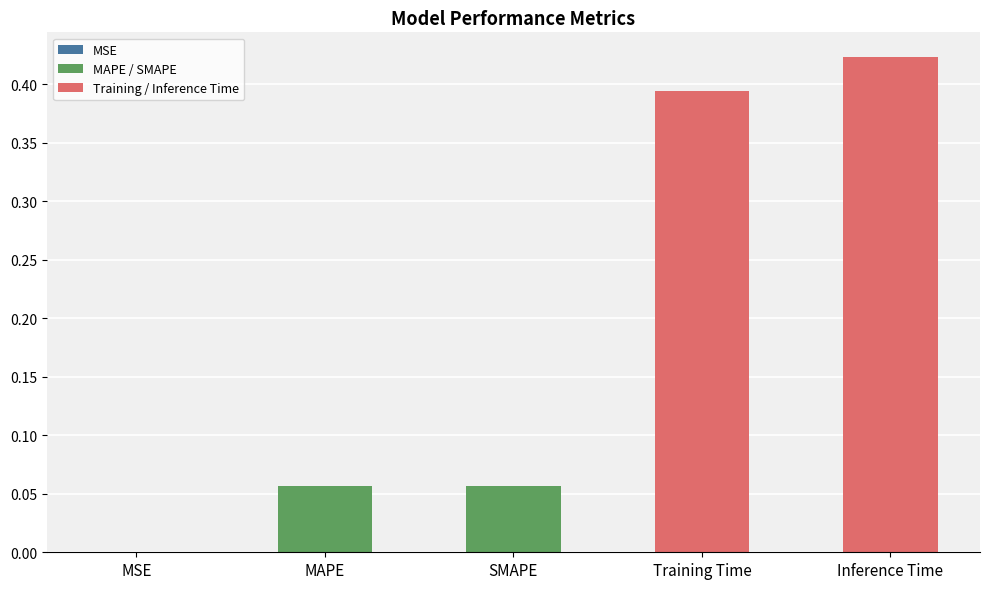

Which category has the highest value across all series?

Inference Time